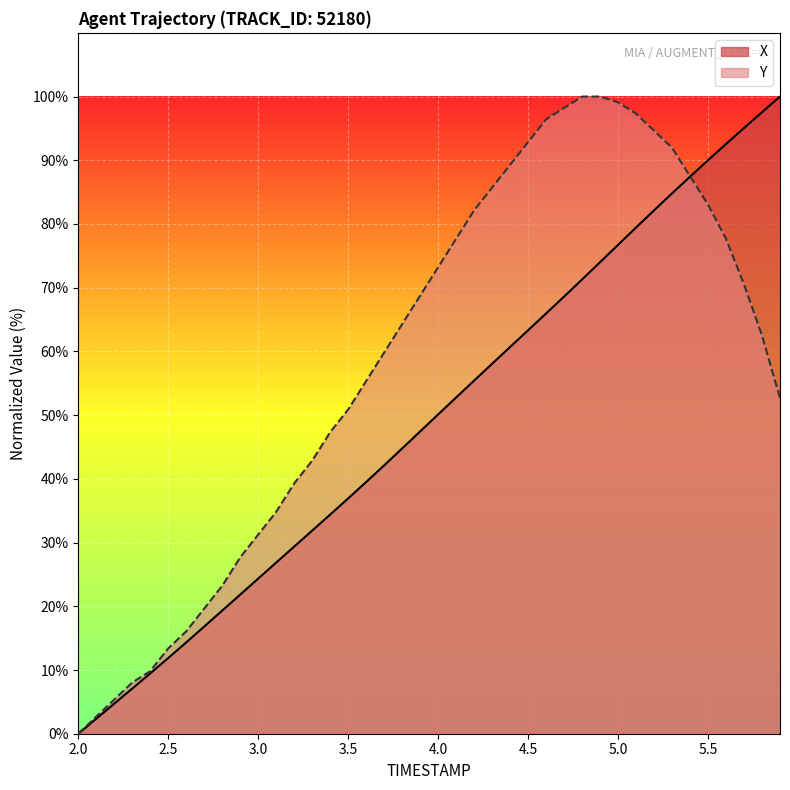

What is the maximum value for Y?

100.0